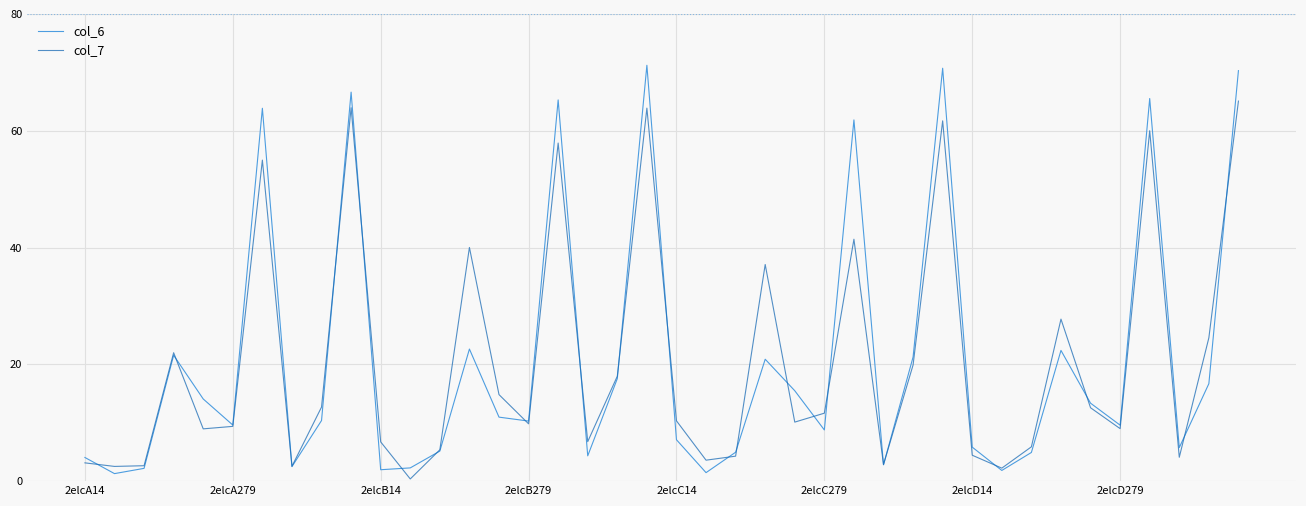

Which series has the widest spread of values?

col_6